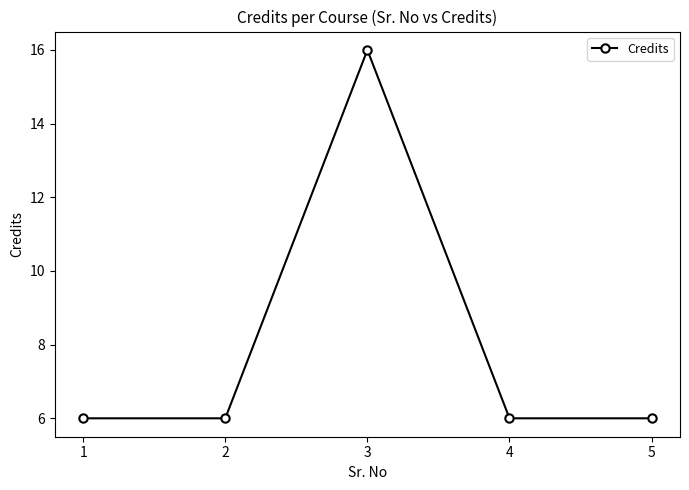

What is the sum of all values?

40